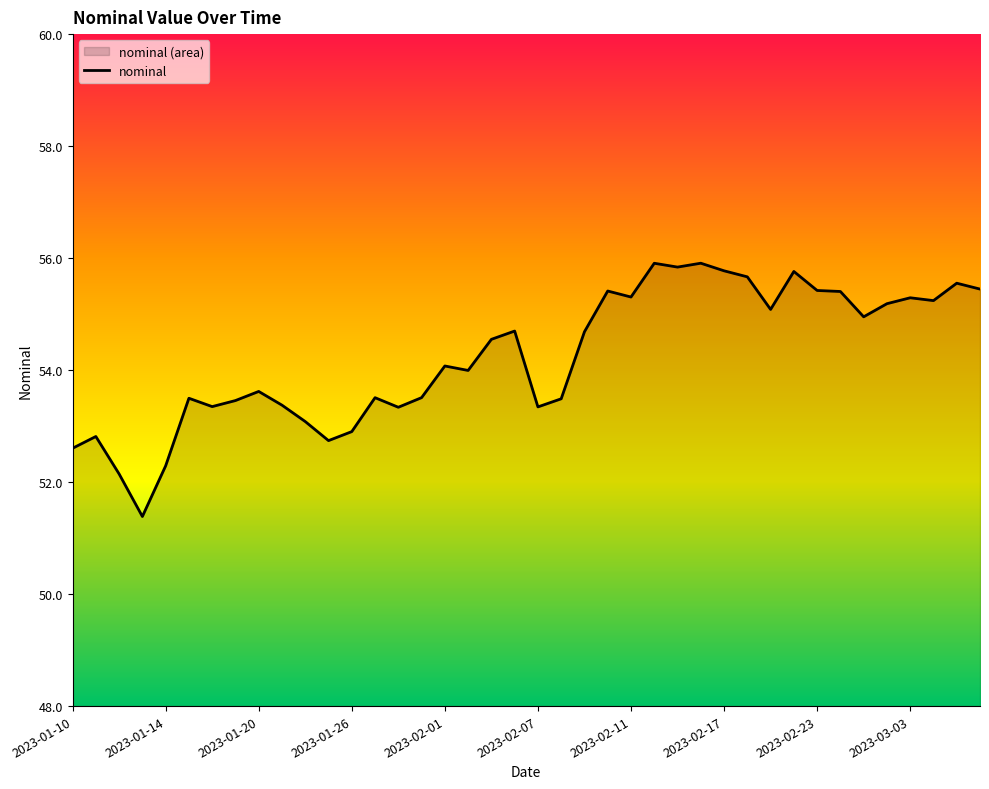

What is the average value?

54.2